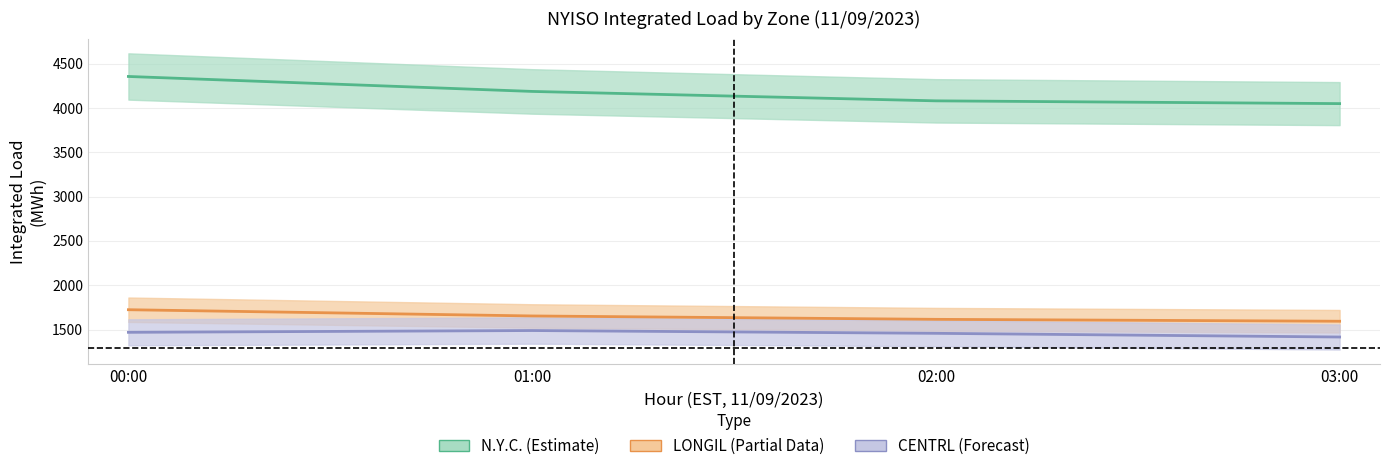

What is the difference between the maximum and minimum values in the CENTRL (Forecast) series?

73.1